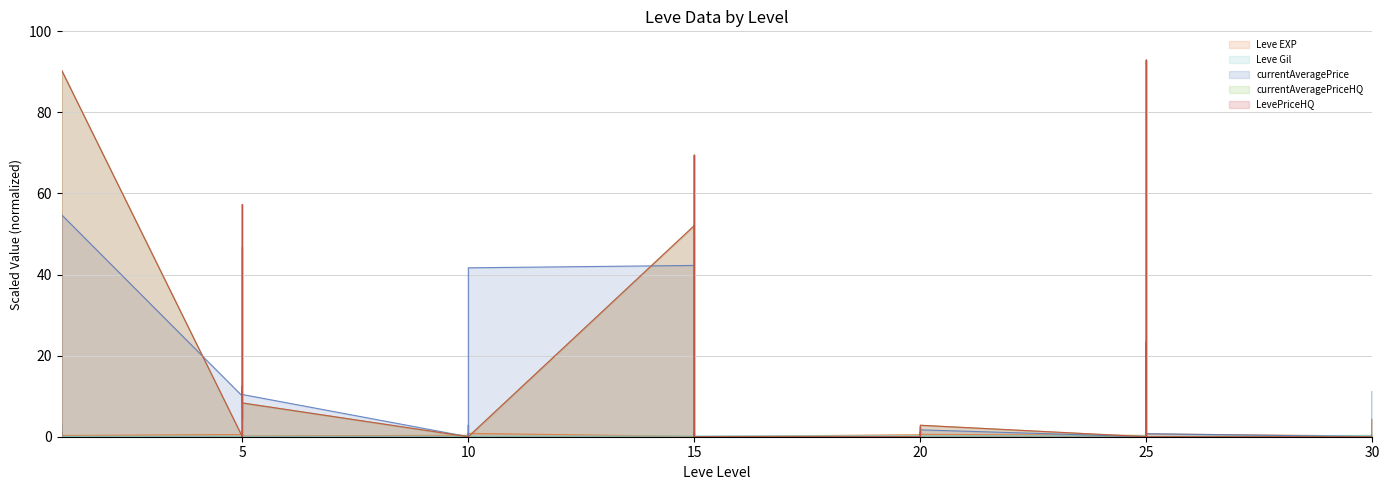

What is the maximum value for Leve EXP?

0.8